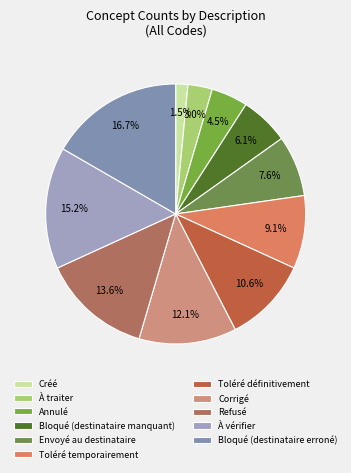

Count the number of slices in the pie.

11